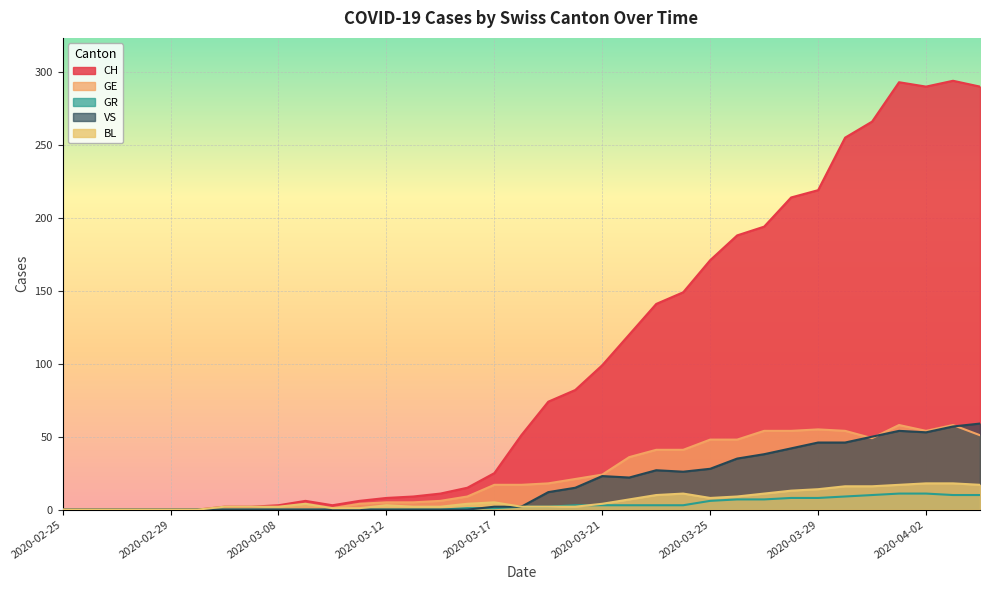

What is the label of the 10th point from the right?

2020-03-26